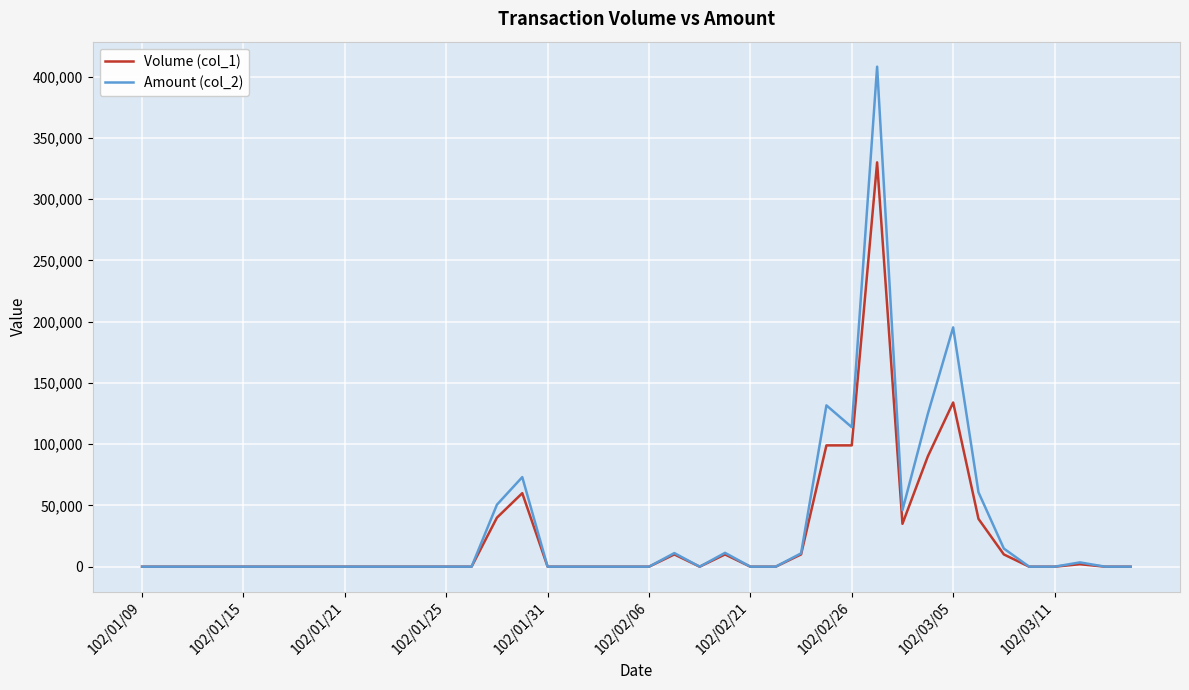

Rank the series by their maximum value, from highest to lowest.

Amount (col_2), Volume (col_1)